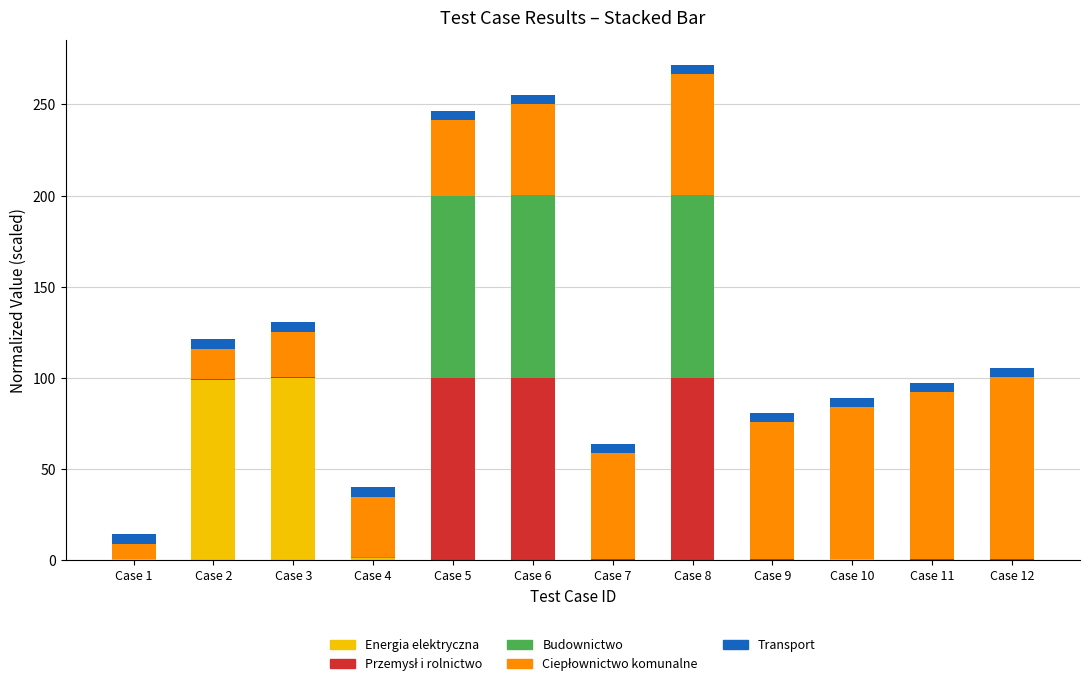

What is the highest value of the Energia elektryczna series?

100.0